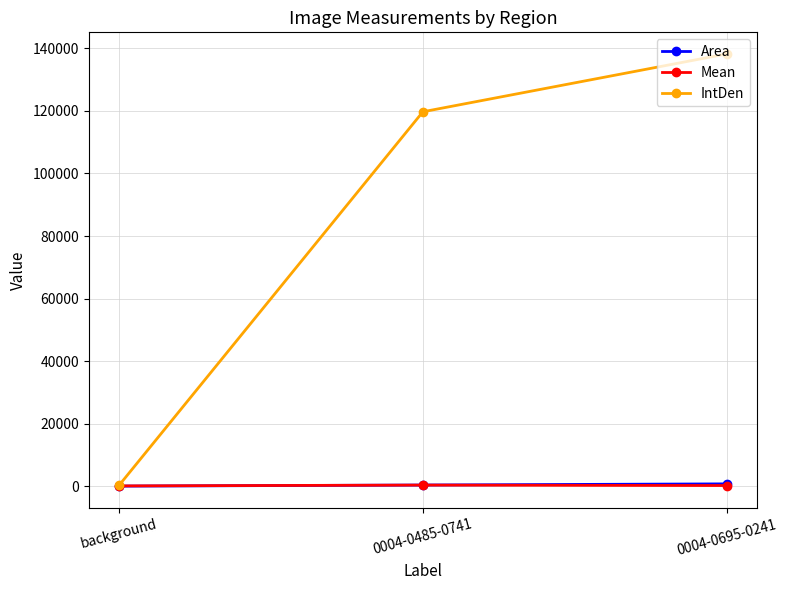

Which series has the largest range (max minus min)?

IntDen